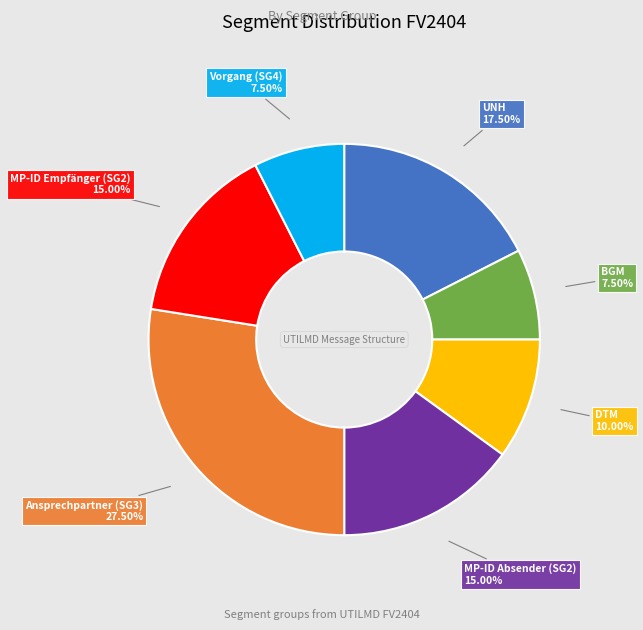

Is there a majority slice in this chart?

No